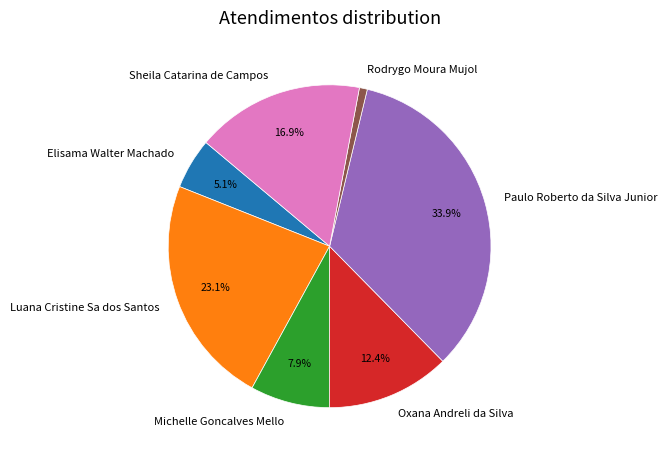

Rank the categories by value from lowest to highest.

Rodrygo Moura Mujol, Elisama Walter Machado, Michelle Goncalves Mello, Oxana Andreli da Silva, Sheila Catarina de Campos, Luana Cristine Sa dos Santos, Paulo Roberto da Silva Junior